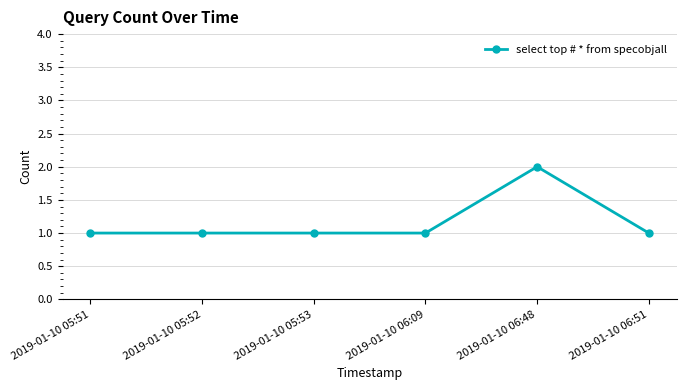

Is it true that the value at 2019-01-10 05:52 is 1?

True